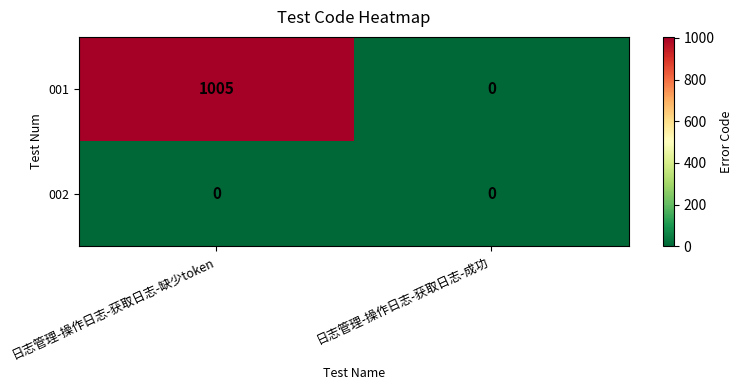

Rank the series by their average value, from lowest to highest.

002, 001